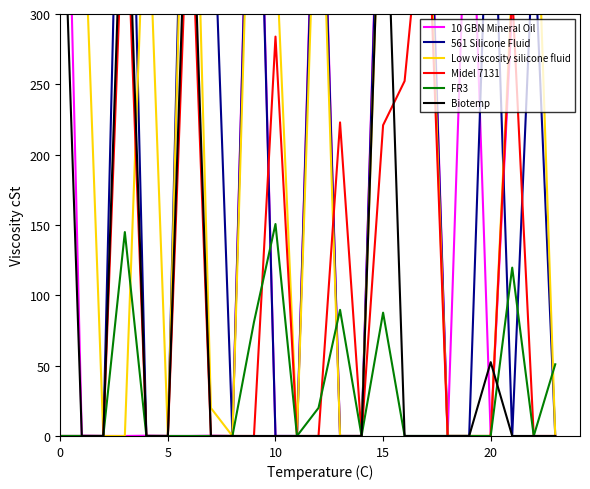

The value of 561 Silicone Fluid at 0 is 375.3. True or false?

False